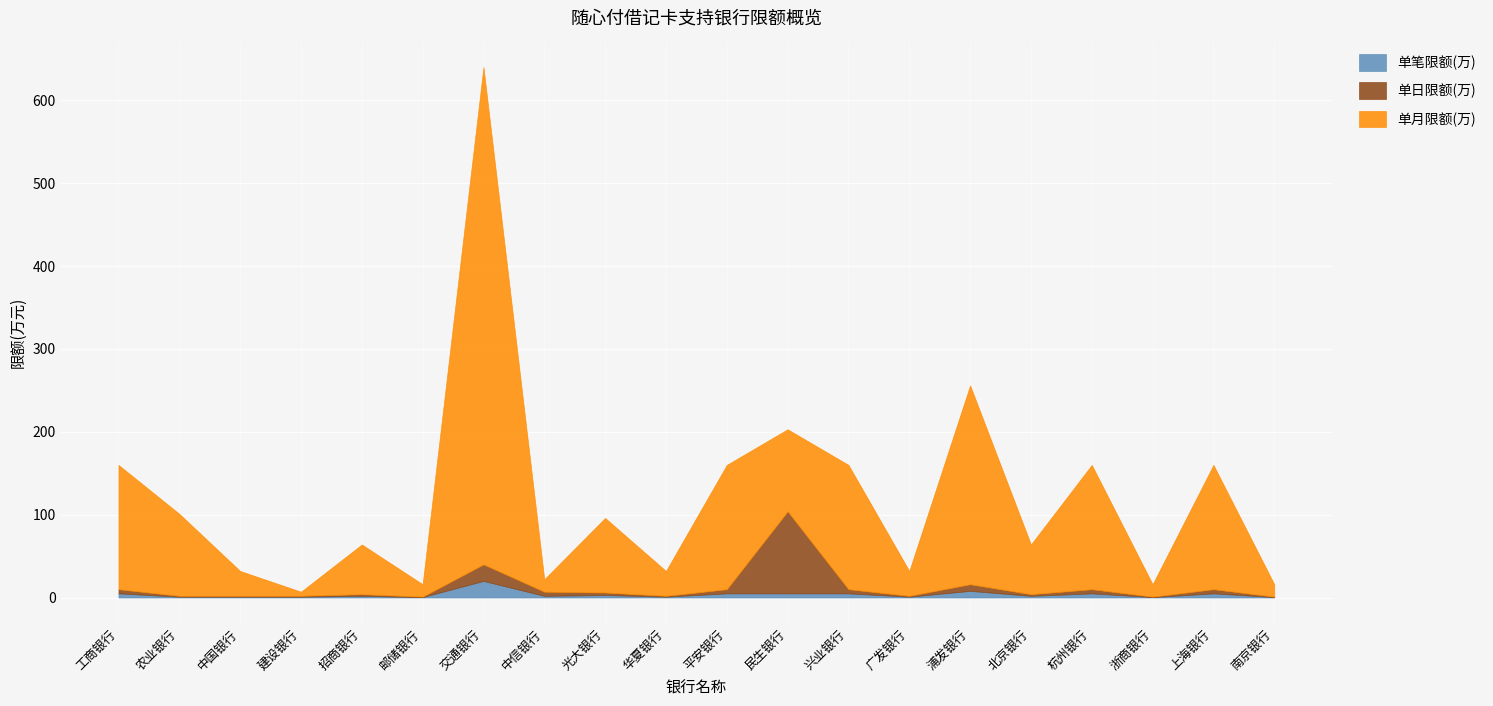

True or false: 单日限额(万) and 单月限额(万) intersect in this chart.

False